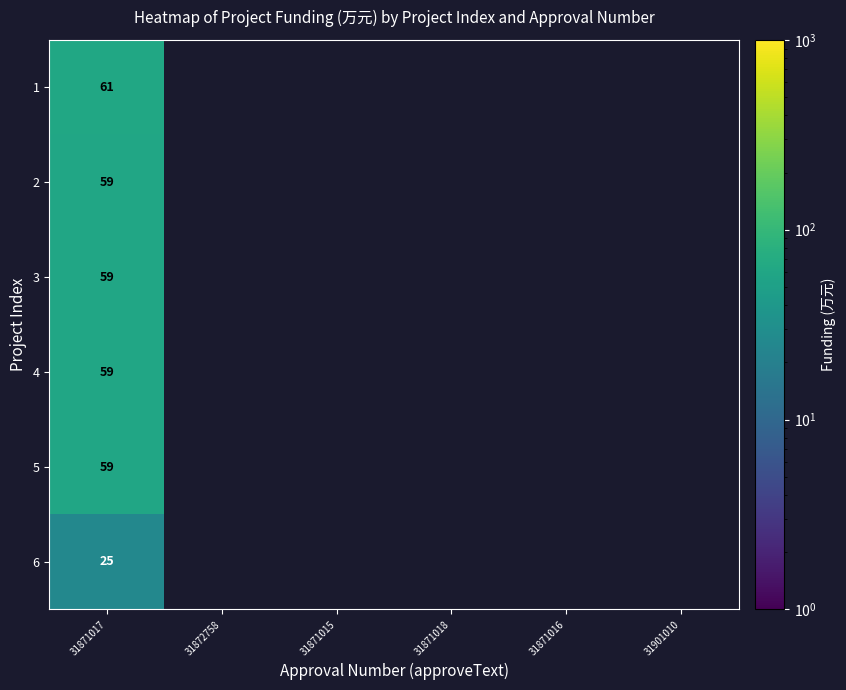

What is the total value across all series at 31871017?

322